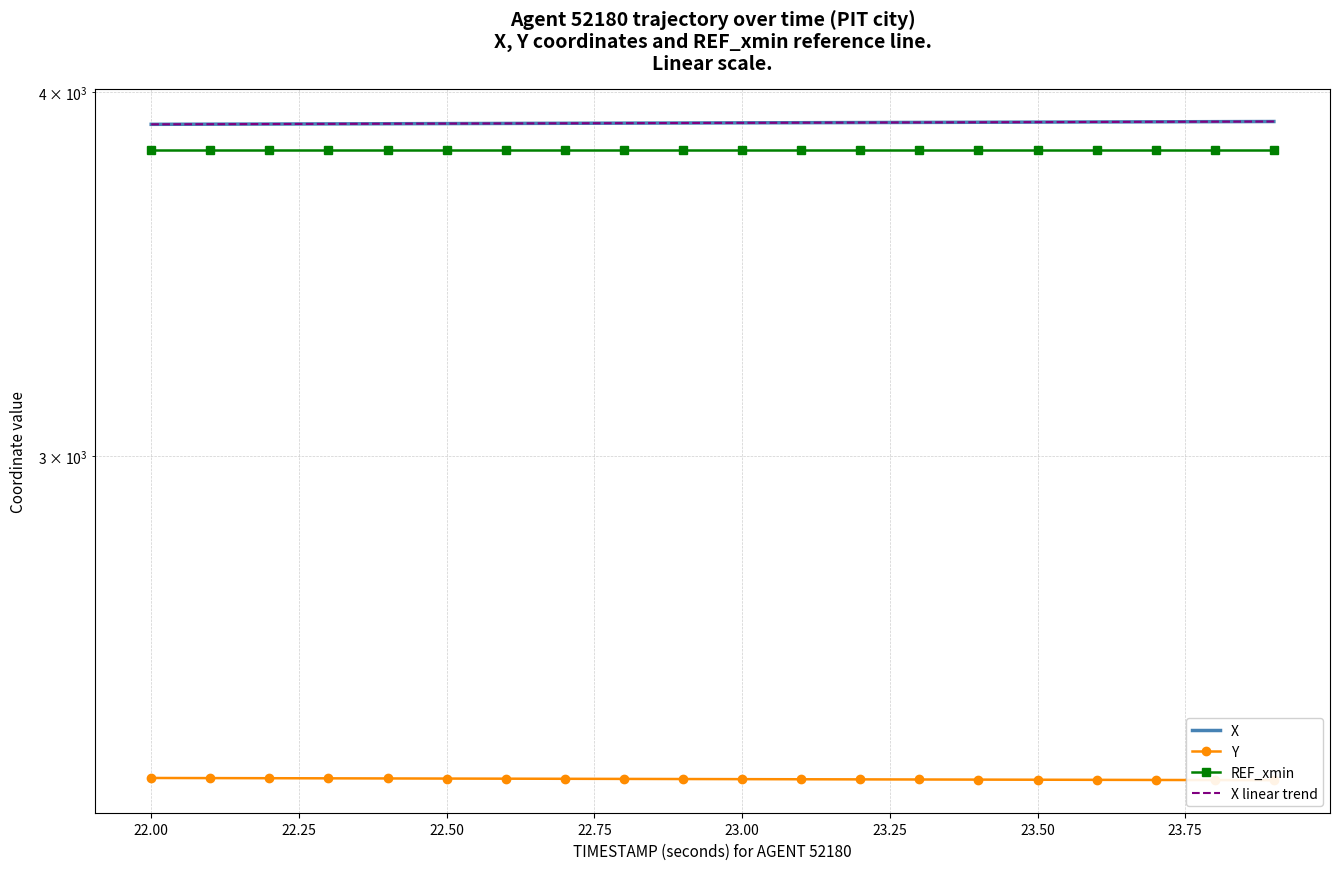

True or false: X and REF_xmin intersect in this chart.

False